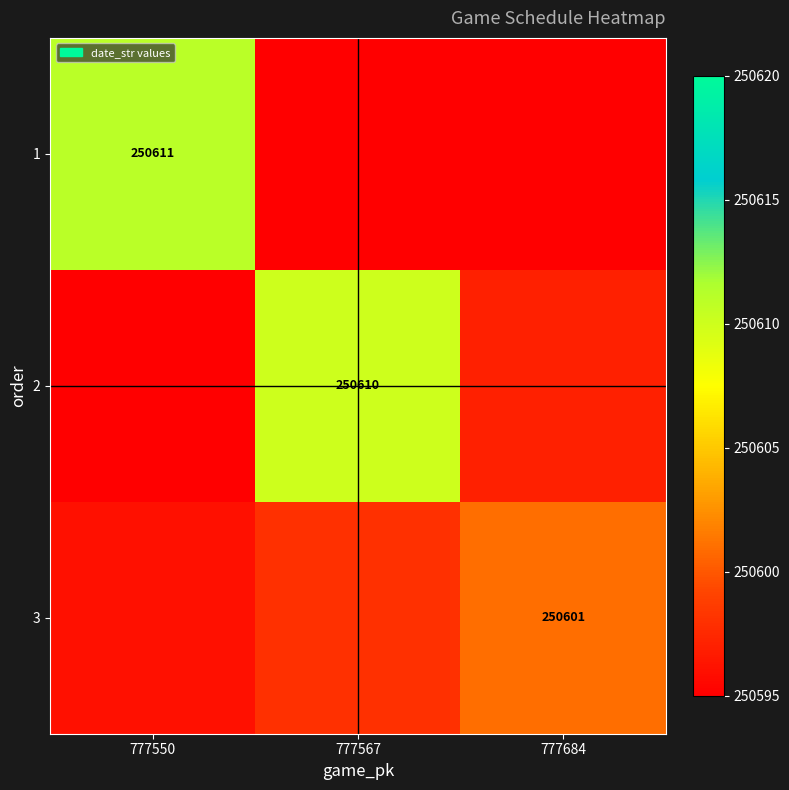

The 3 series shows 250601 at 777684. True or false?

True